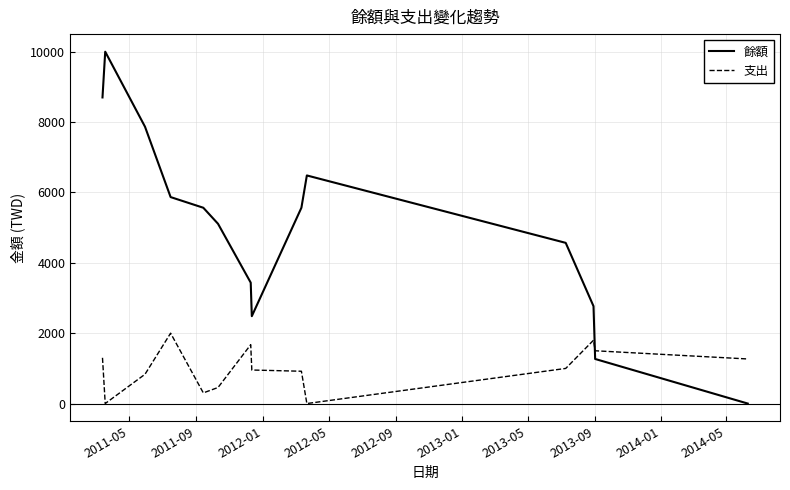

List the series in order of their overall mean, lowest first.

支出, 餘額